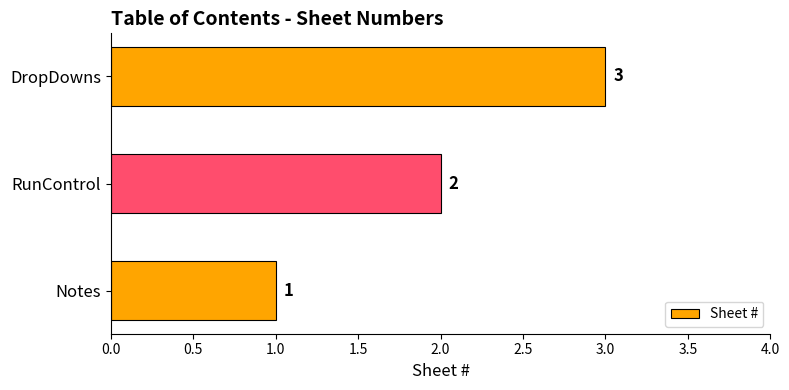

Count the values in the range 1 to 3.

3